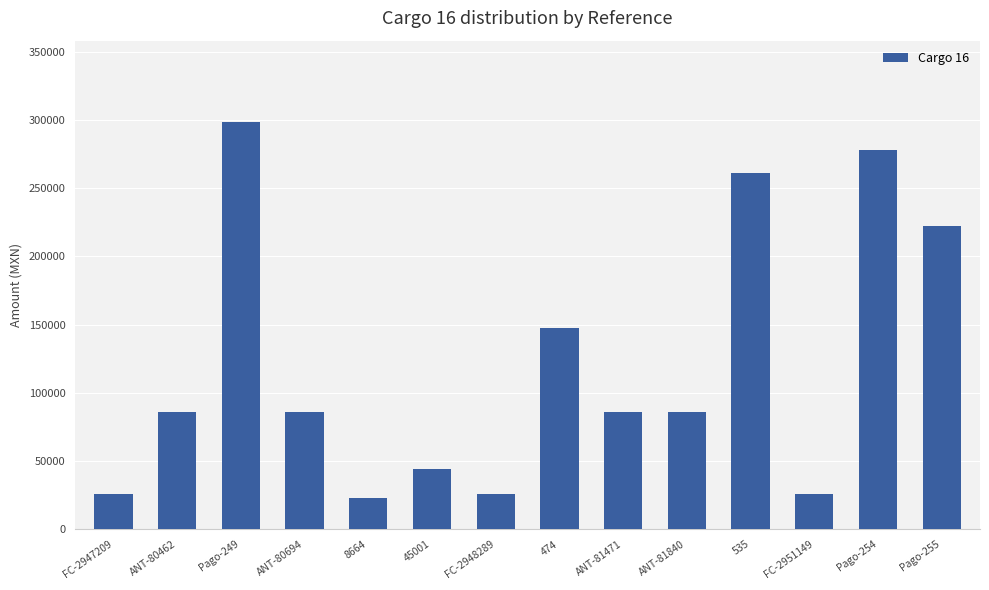

What is the smallest value displayed?

23237.1